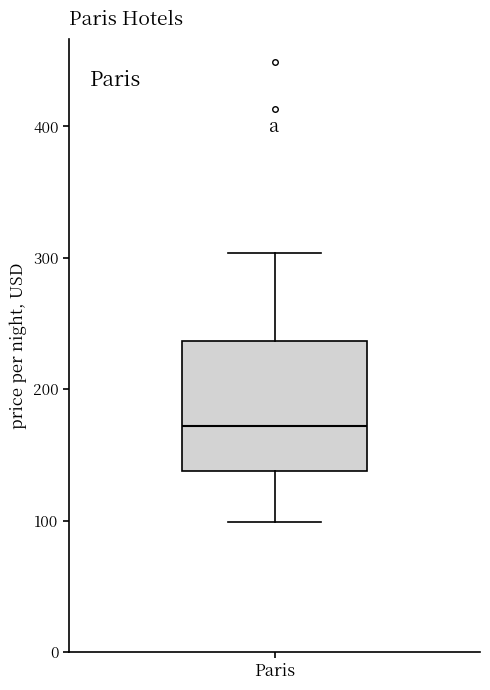

Transcribe this box plot: give where the median line is, the range the box spans, and where the two whiskers end, as read against the y-axis. The values are not printed on the chart, so give them approximately, as read against the axis.

median 170, box 140 to 240, whiskers 100 to 300